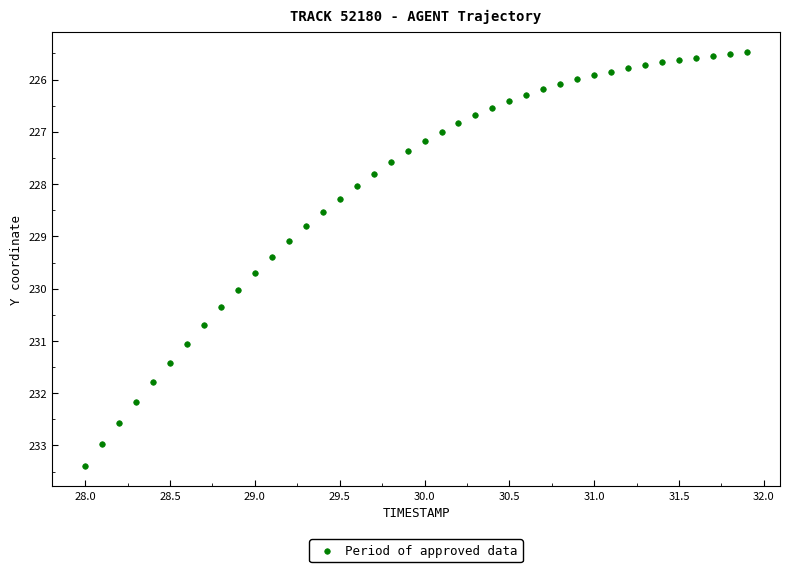

What is the range of X values (max minus min)?

3.9